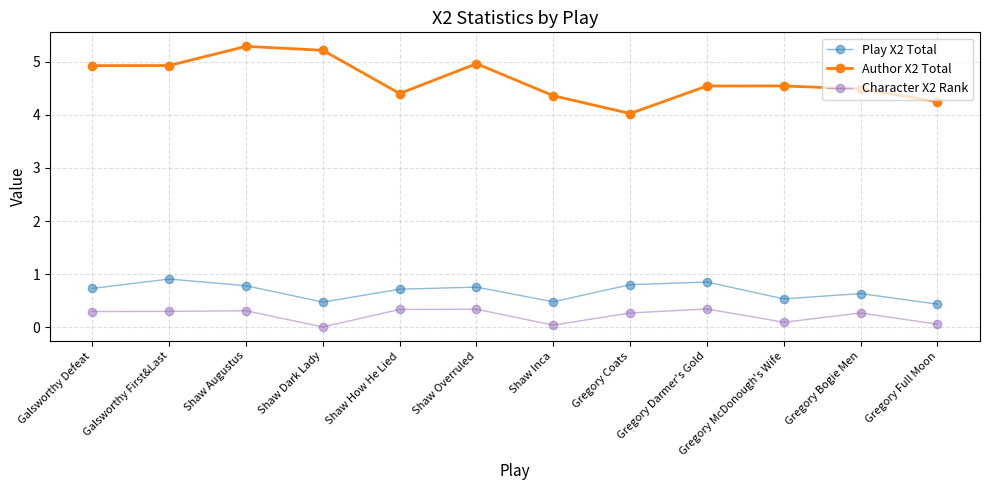

True or false: Author X2 Total has a value of 4.5 at Gregory Darmer's Gold.

True